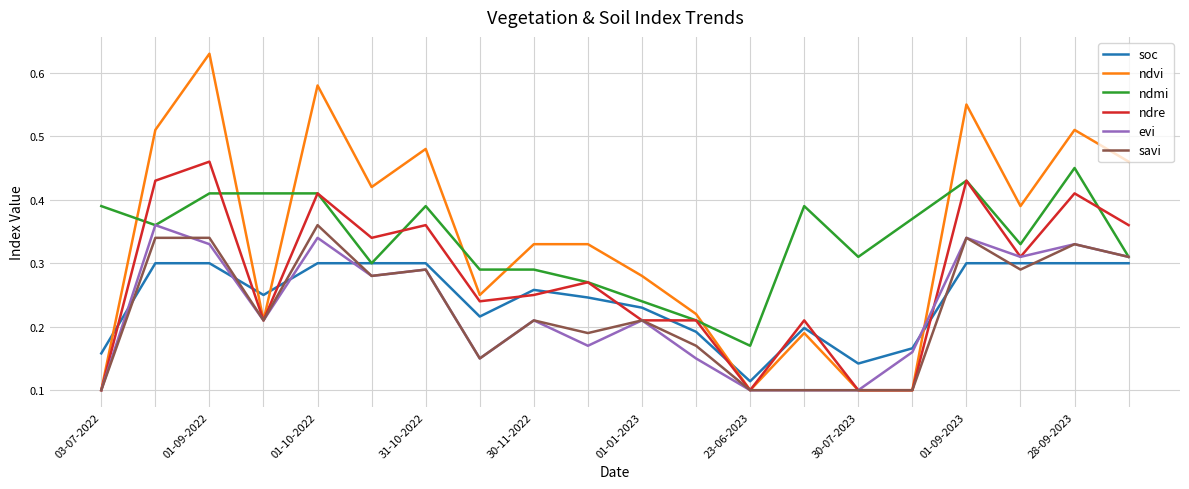

How many intersections are there between ndmi and ndvi?

7